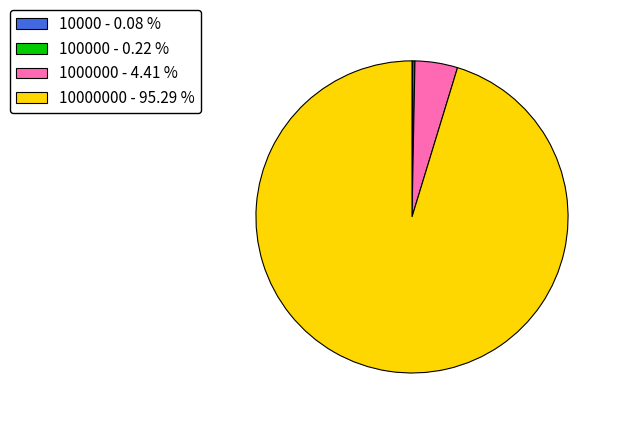

Combined, do 10000000 - 95.29 % and 1000000 - 4.41 % account for over 50%?

Yes